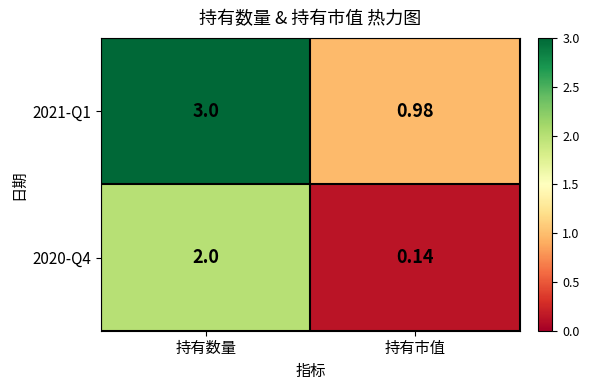

Which series has the widest spread of values?

2021-Q1